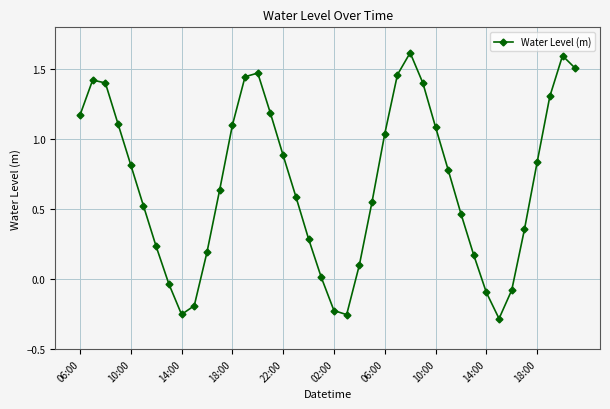

How many data points are above 0?

32